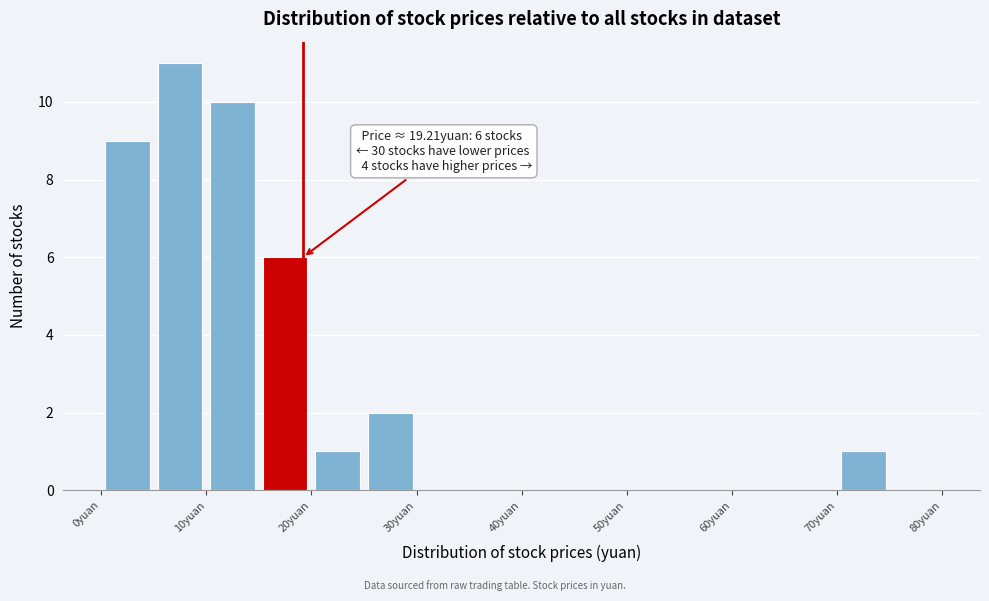

Over which range of the x-axis is the bar tallest?

5 to 10